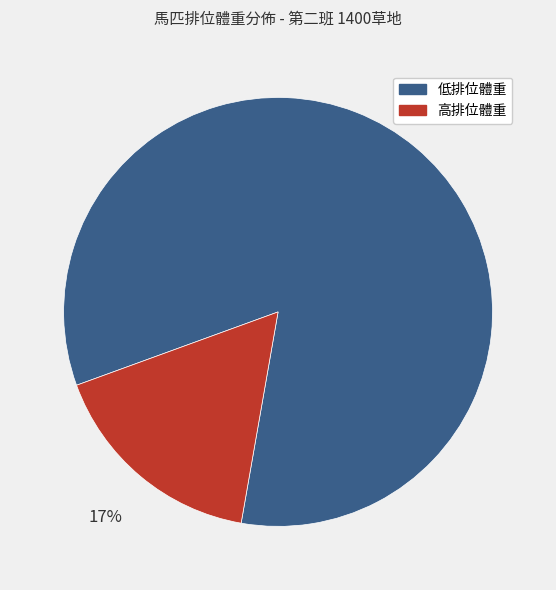

Does 低排位體重 account for over 50% of the chart?

Yes